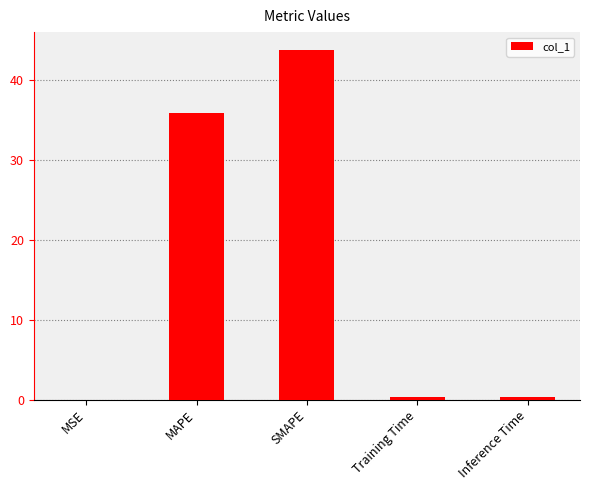

What is the sum of all values?

80.6